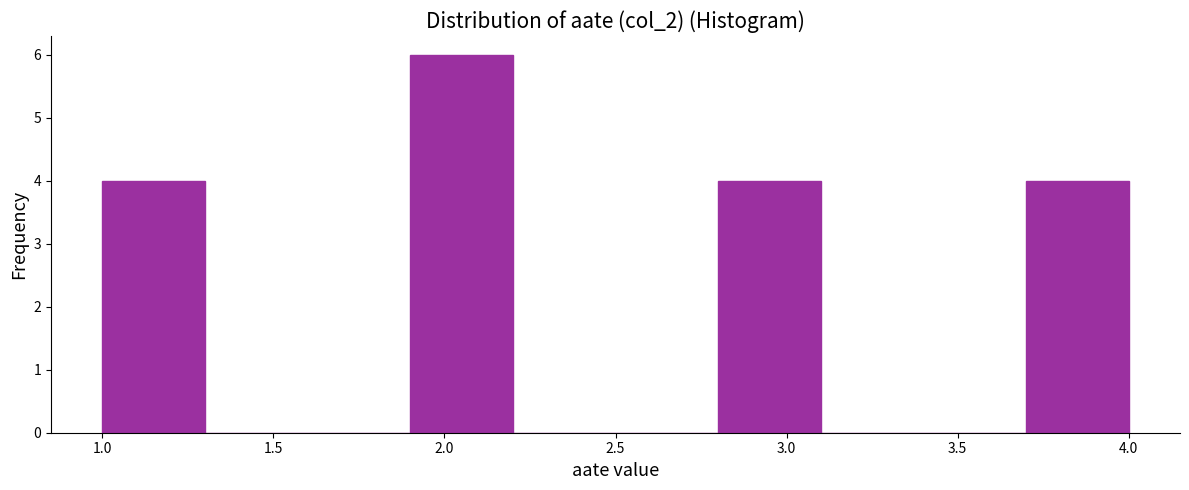

Which range on the x-axis has the tallest bar?

1.9 to 2.2